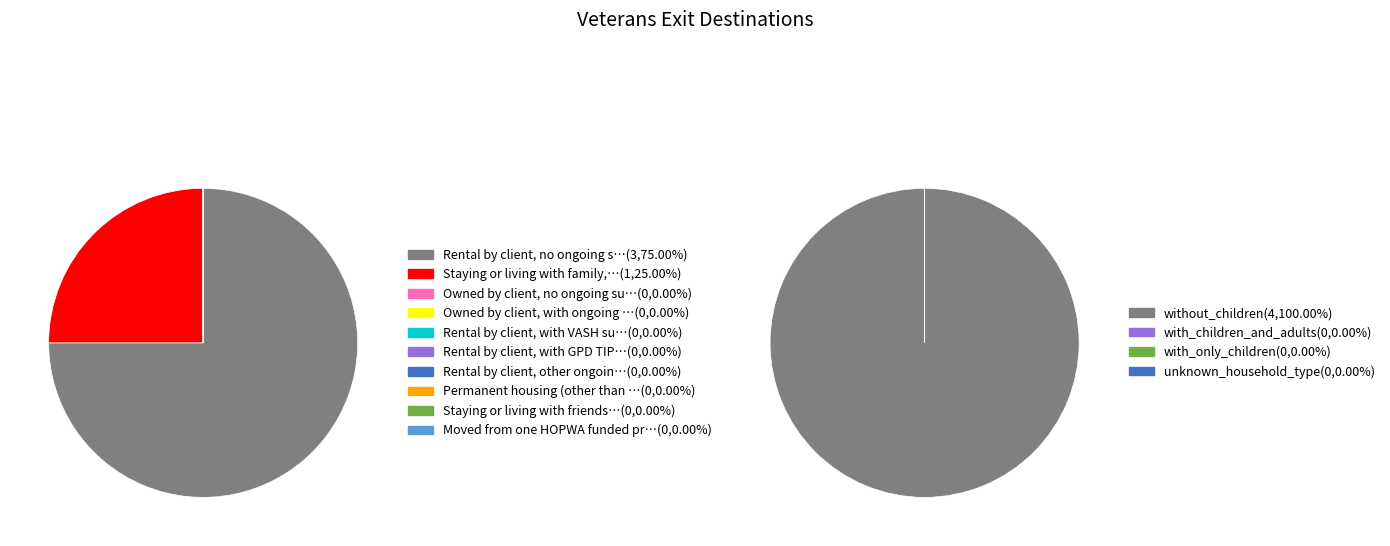

Count the number of slices in the pie.

10